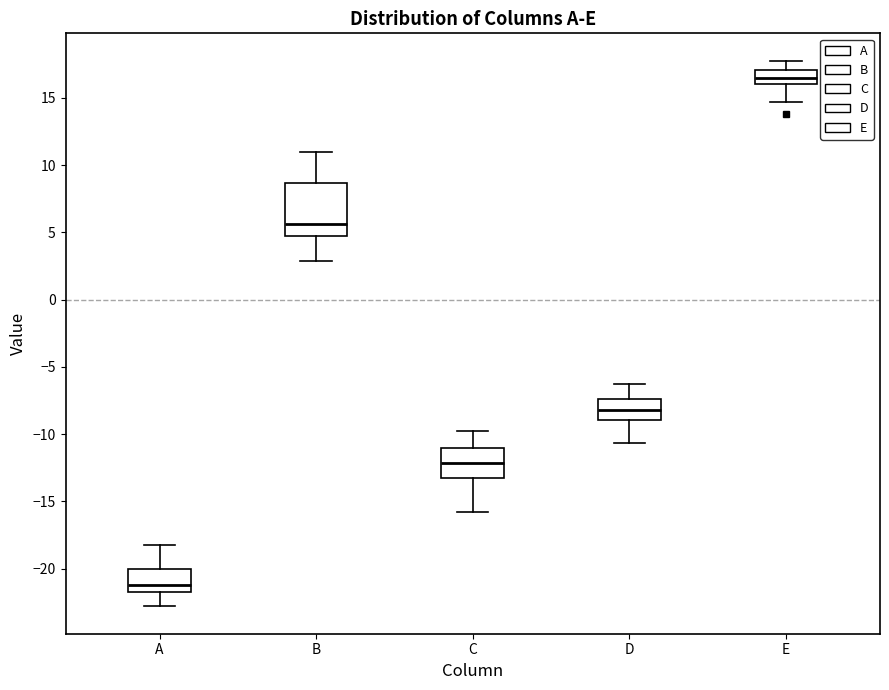

Which box has the lowest median line?

A